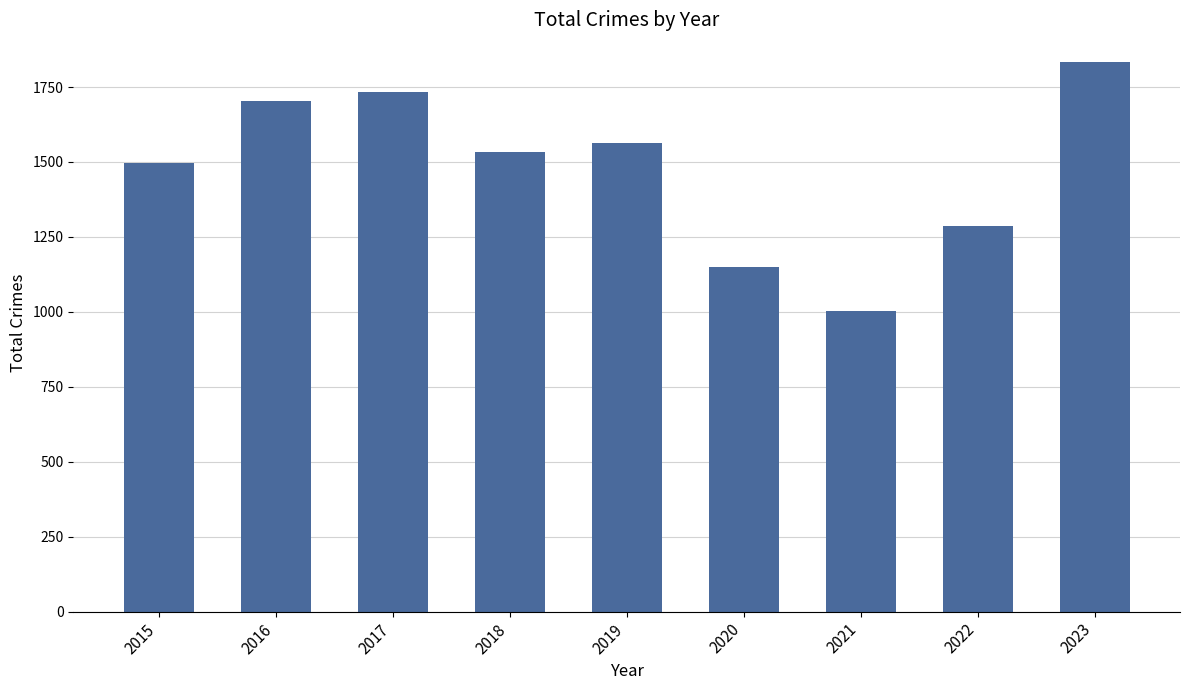

What is the difference between the second highest and second lowest values?

584